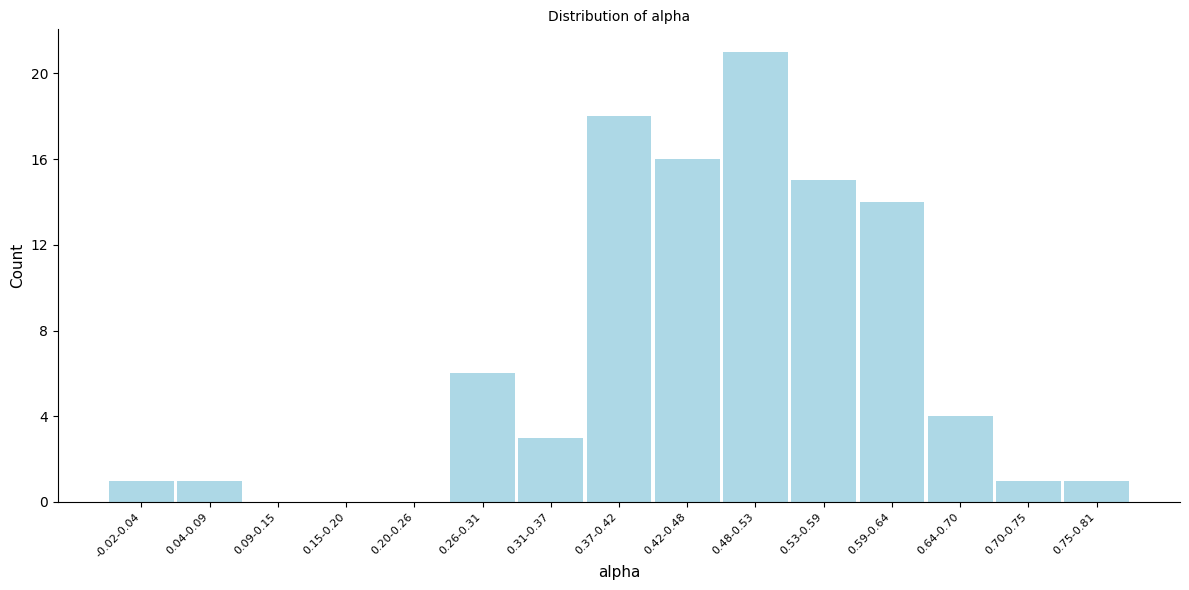

Reading right to left, what are all the values shown in this chart?

0.75-0.81=1	0.70-0.75=1	0.64-0.70=4	0.59-0.64=14	0.53-0.59=15	0.48-0.53=21	0.42-0.48=16	0.37-0.42=18	0.31-0.37=3	0.26-0.31=6	0.20-0.26=0	0.15-0.20=0	0.09-0.15=0	0.04-0.09=1	-0.02-0.04=1